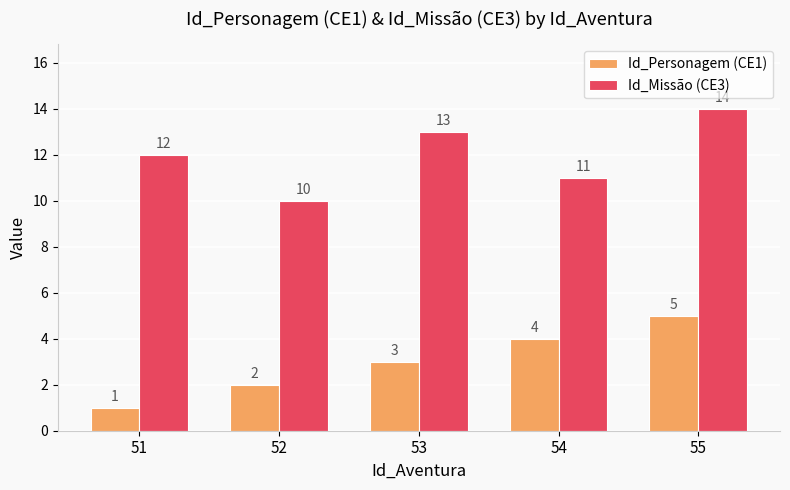

Reading left to right, extract all data points from this chart.

Id_Personagem (CE1): 1	2	3	4	5
Id_Missão (CE3): 12	10	13	11	14